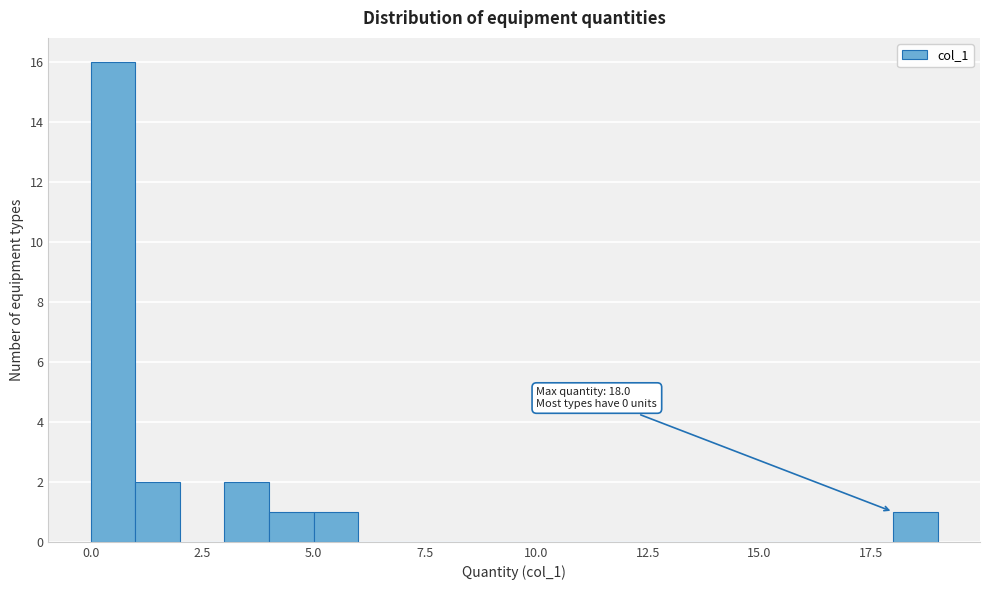

Read against the x-axis, roughly where is the centre of the tallest bar?

0.5